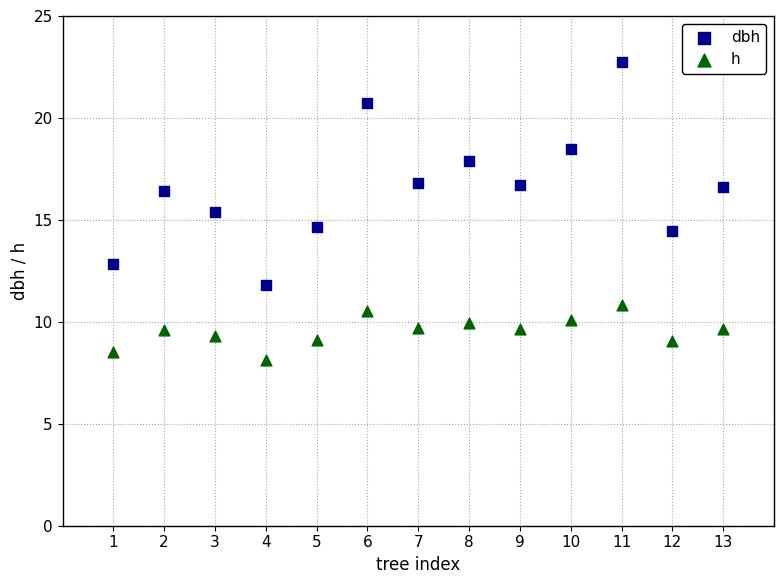

What is the X range (max minus min) for the scatter plot?

12.0